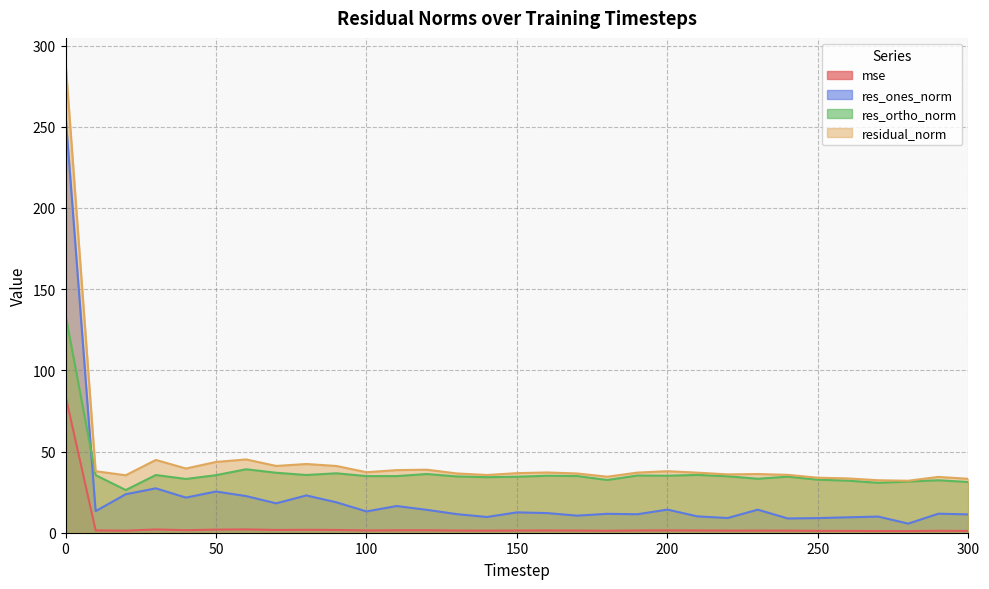

Reading right to left, what are all the values shown in this chart?

mse: 1.1	1.2	1.0	1.0	1.1	1.1	1.3	1.3	1.3	1.4	1.4	1.4	1.2	1.3	1.4	1.3	1.3	1.3	1.5	1.5	1.4	1.7	1.8	1.7	2.0	1.9	1.6	2.0	1.3	1.4	84.2
res_ones_norm: 11.3	11.7	5.6	9.9	9.5	9.0	8.8	14.2	9.1	10.1	14.2	11.4	11.6	10.5	12.1	12.5	9.7	11.5	14.1	16.4	13.1	18.7	23.0	18.1	22.6	25.4	21.6	27.3	23.7	13.3	257.3
res_ortho_norm: 31.2	32.3	31.5	30.7	32.1	32.7	34.5	33.2	34.8	35.6	35.1	35.2	32.5	34.9	35.1	34.5	34.2	34.7	36.2	34.9	34.9	36.6	35.6	36.9	39.1	35.4	33.1	35.5	26.3	35.5	134.2
residual_norm: 33.2	34.4	32.0	32.3	33.4	33.9	35.6	36.2	35.9	37.0	37.9	37.0	34.5	36.5	37.1	36.7	35.6	36.5	38.8	38.6	37.3	41.1	42.3	41.1	45.1	43.6	39.6	44.8	35.4	37.9	290.2